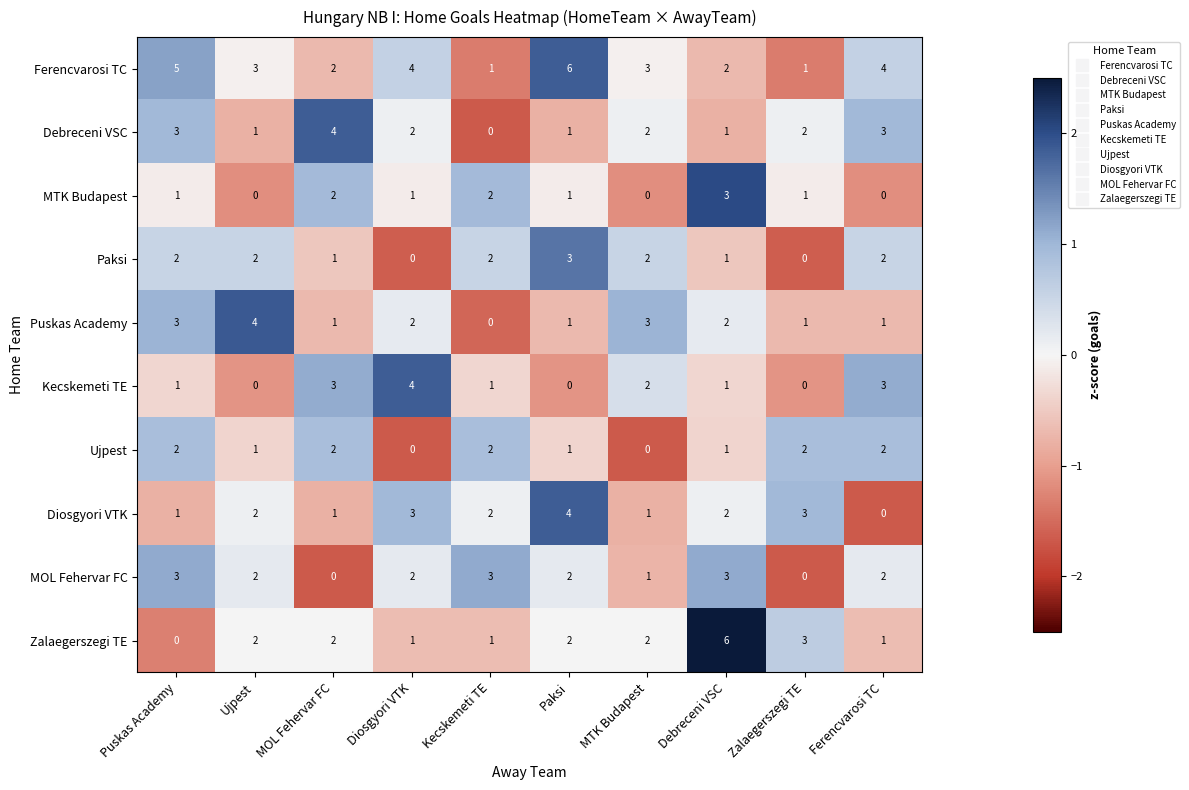

At which category is the sum across all series the highest?

Debreceni VSC